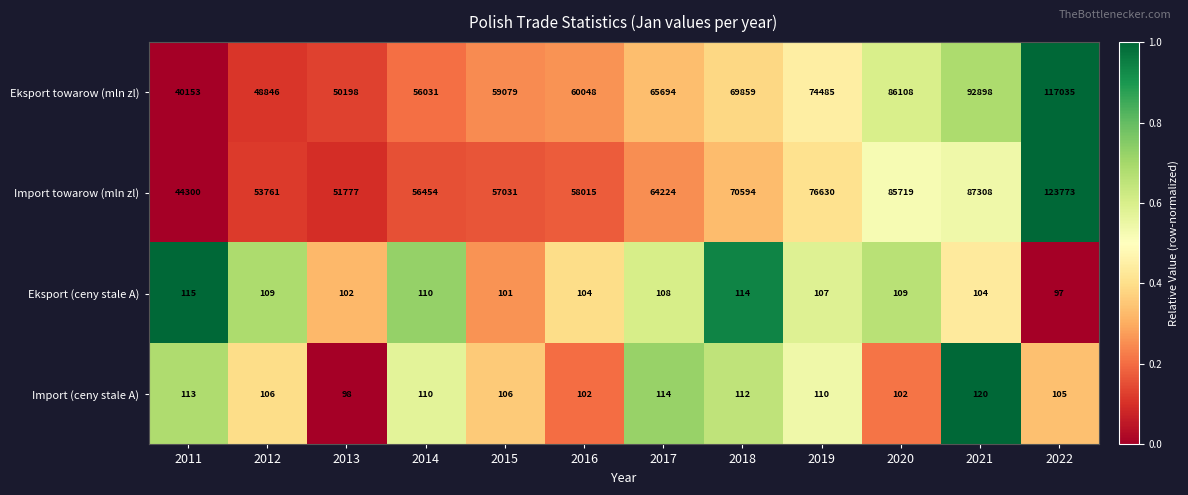

Rank the series by their maximum value, from highest to lowest.

Import towarow (mln zl), Eksport towarow (mln zl), Import (ceny stale A), Eksport (ceny stale A)